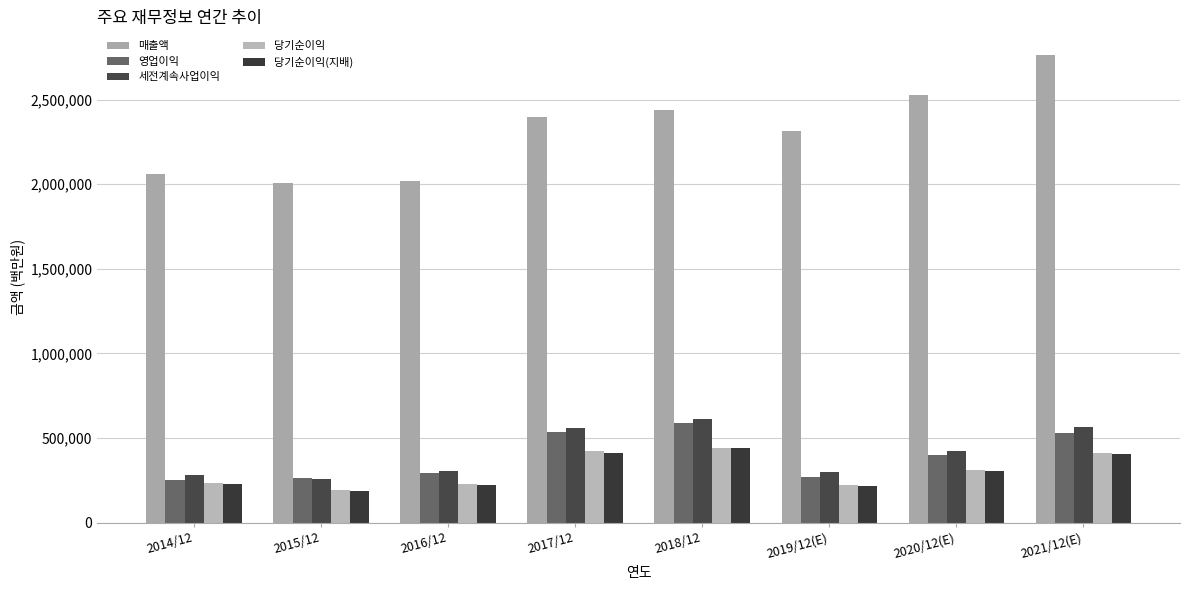

Rank the series by their maximum value, from lowest to highest.

당기순이익(지배), 당기순이익, 영업이익, 세전계속사업이익, 매출액